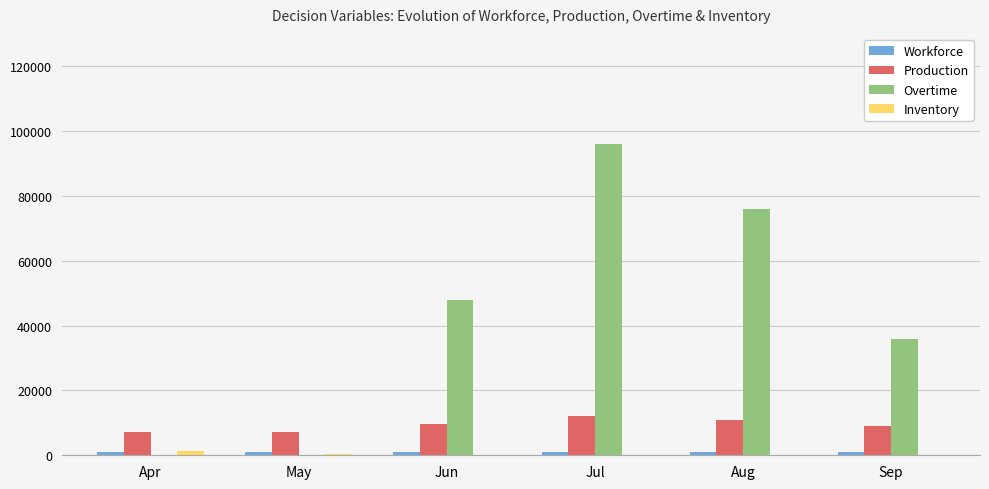

What is the spread (max minus min) of values at Apr?

7200.0